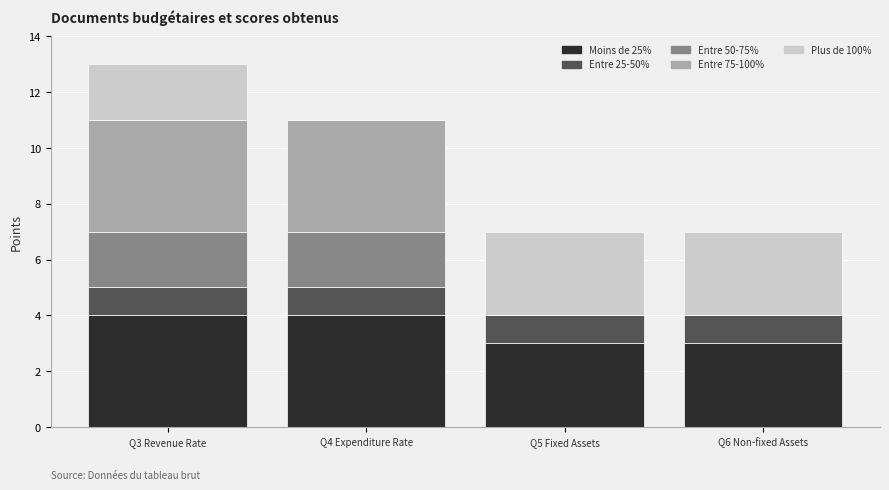

Is it true that Moins de 25% equals 3 at Q5 Fixed Assets?

True